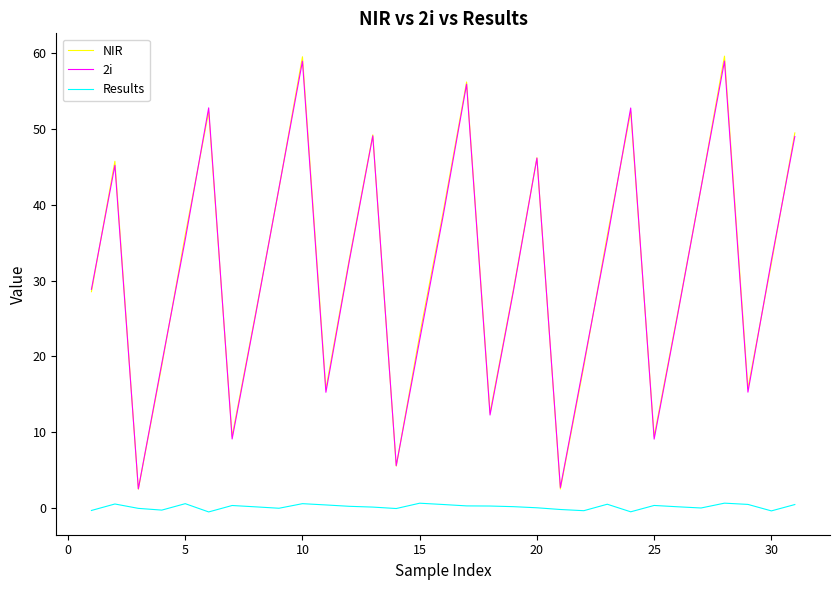

True or false: NIR and Results cross at least once.

False